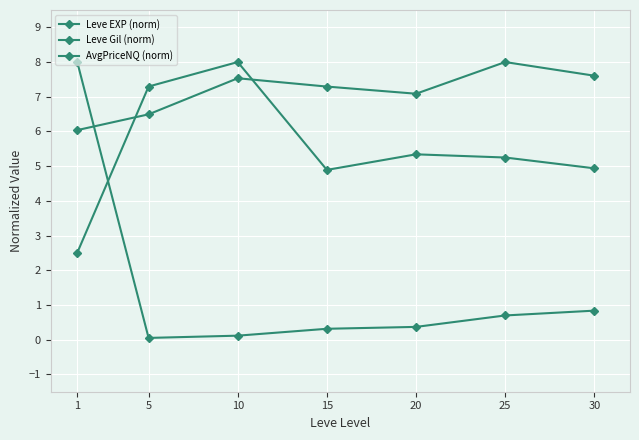

Does the chart have visible grid lines?

Yes